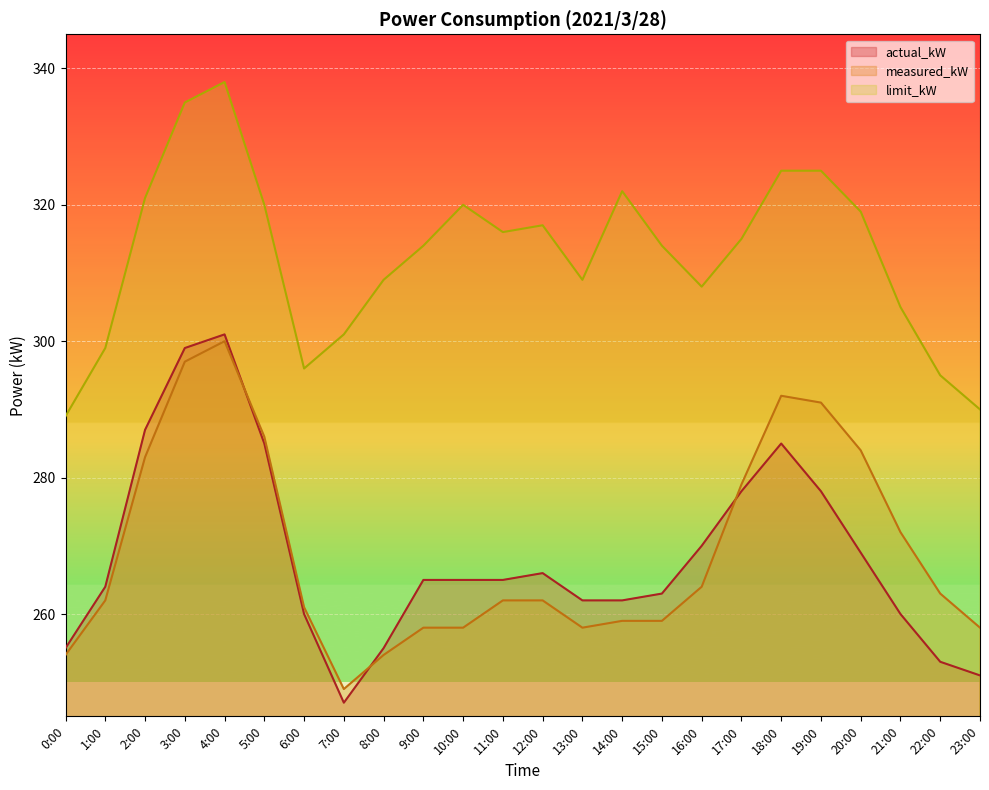

At which label is actual_kW closest to 274?

16:00